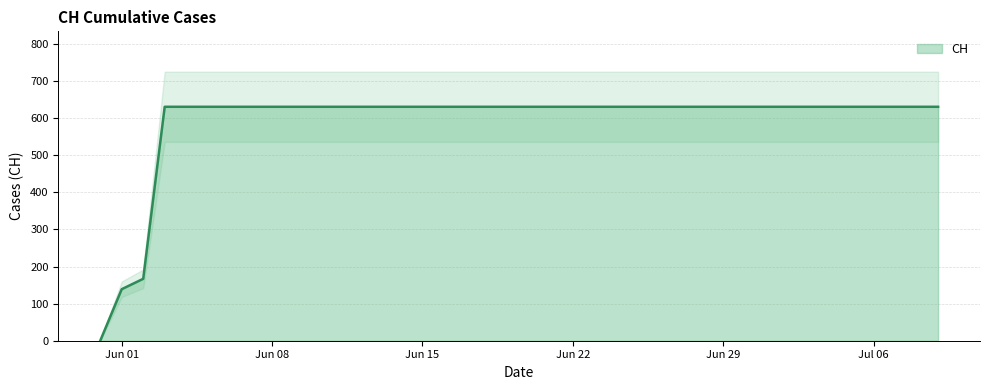

True or false: there are more than 1 points higher than both neighbors.

False